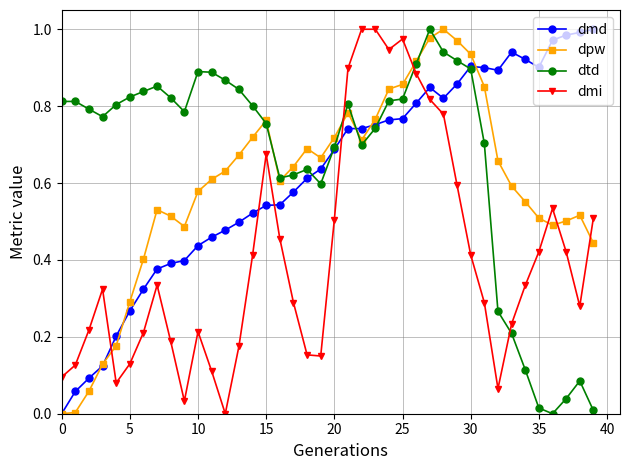

Which series ends up on top after the final intersection of dpw and dmi?

dmi